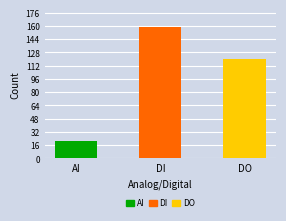

What position from the left is AI?

1